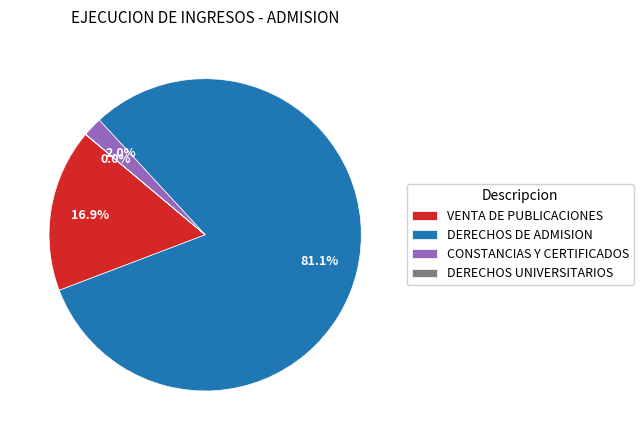

Combined, do VENTA DE PUBLICACIONES and DERECHOS DE ADMISION account for over 50%?

Yes